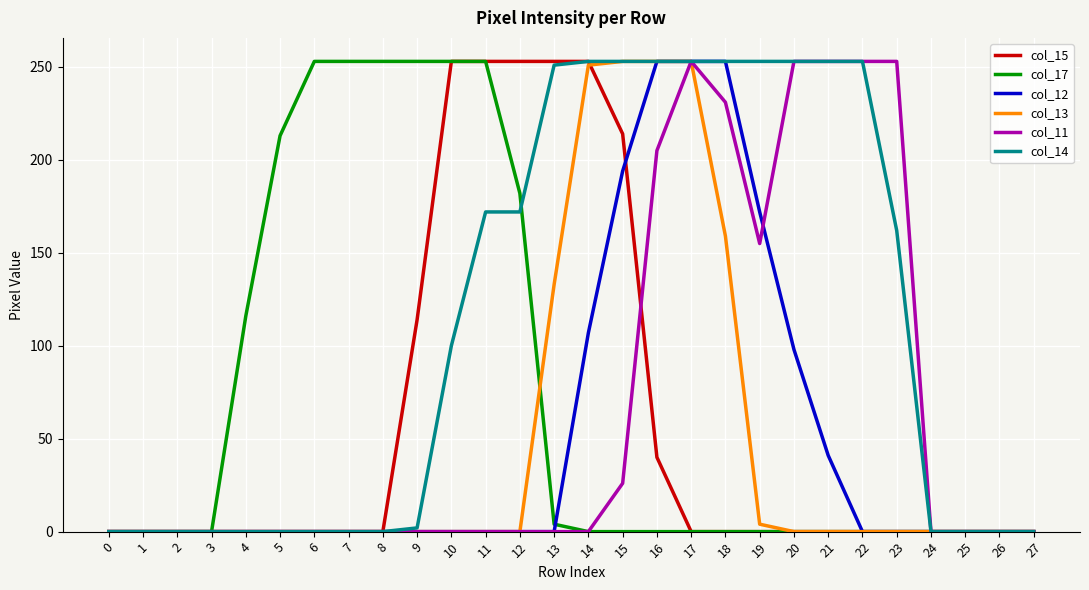

True or false: col_17 has a value of 0 at 22.

True